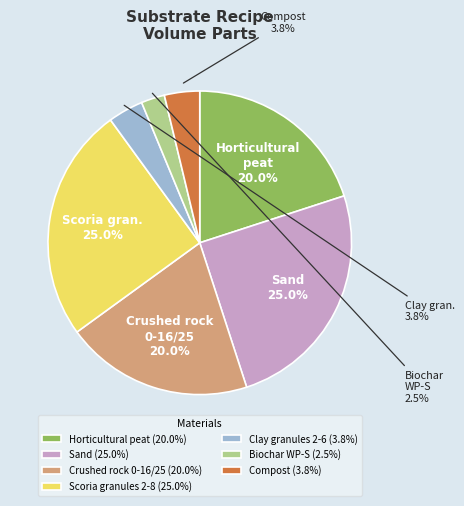

To the nearest percent, what is the difference between the Biochar WP-S and Clay granules 2-6 slice percentages?

1%